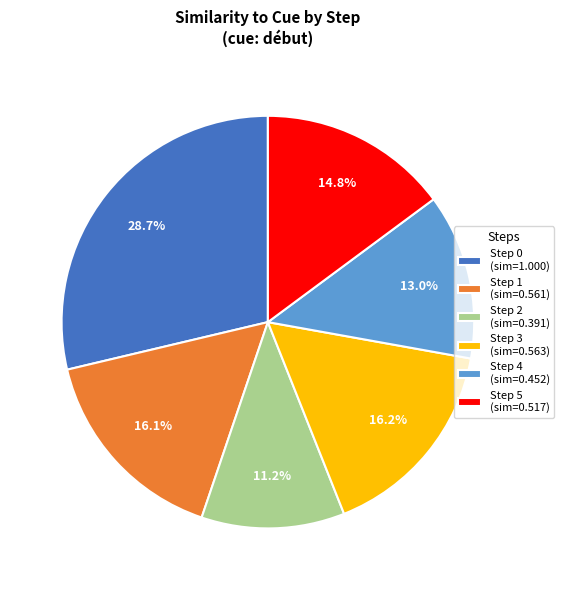

How many slices are in this pie chart?

6